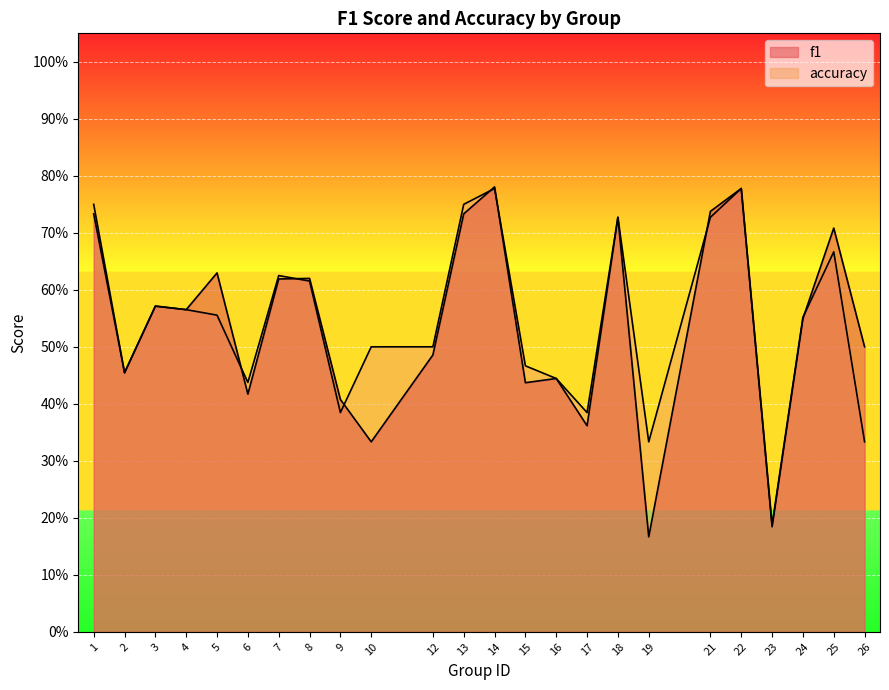

Which series has the largest total across all categories?

accuracy